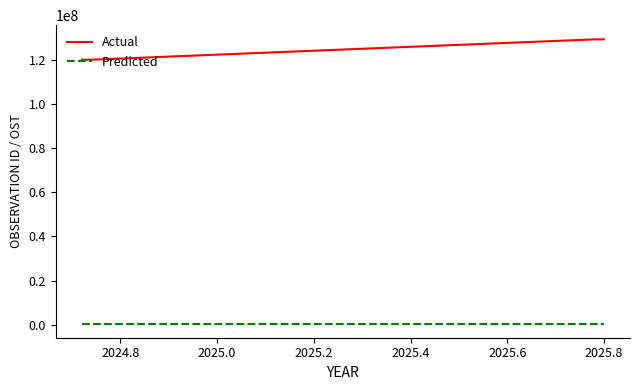

True or false: Predicted and Actual intersect in this chart.

False